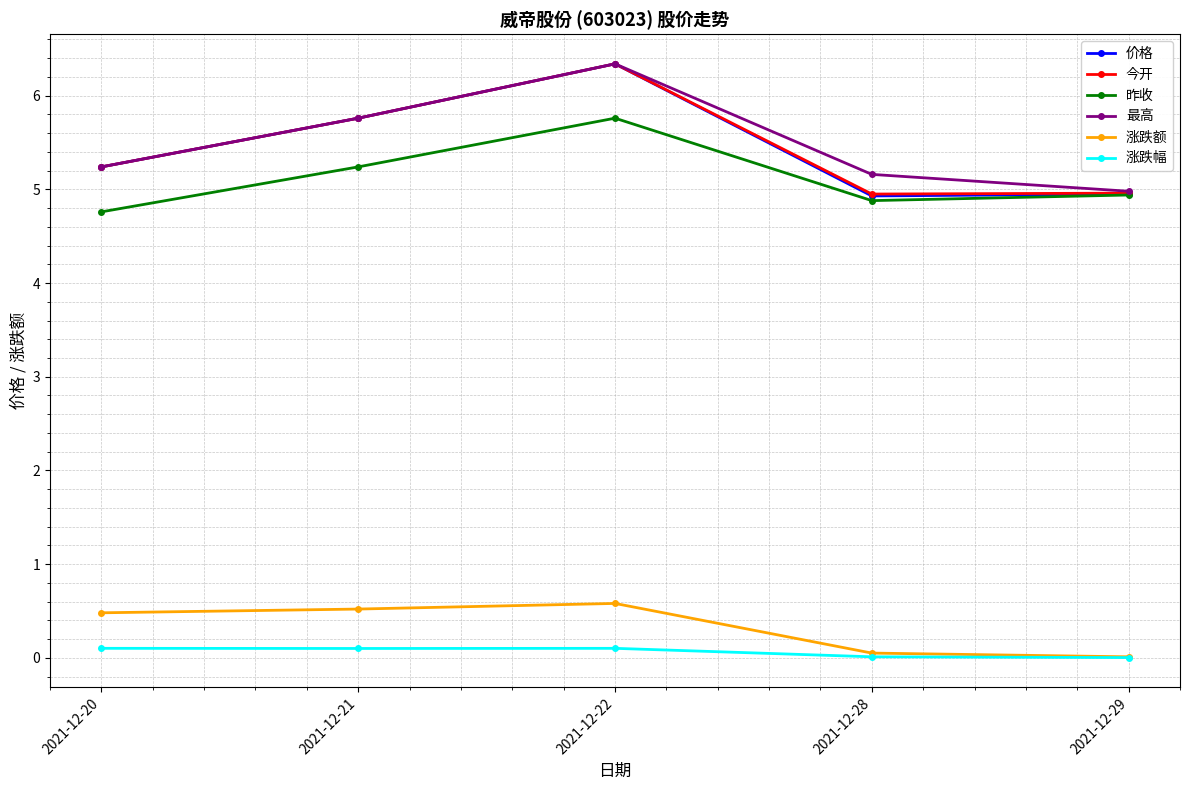

What is the difference between the 涨跌幅 values at 2021-12-28 and 2021-12-21?

0.1